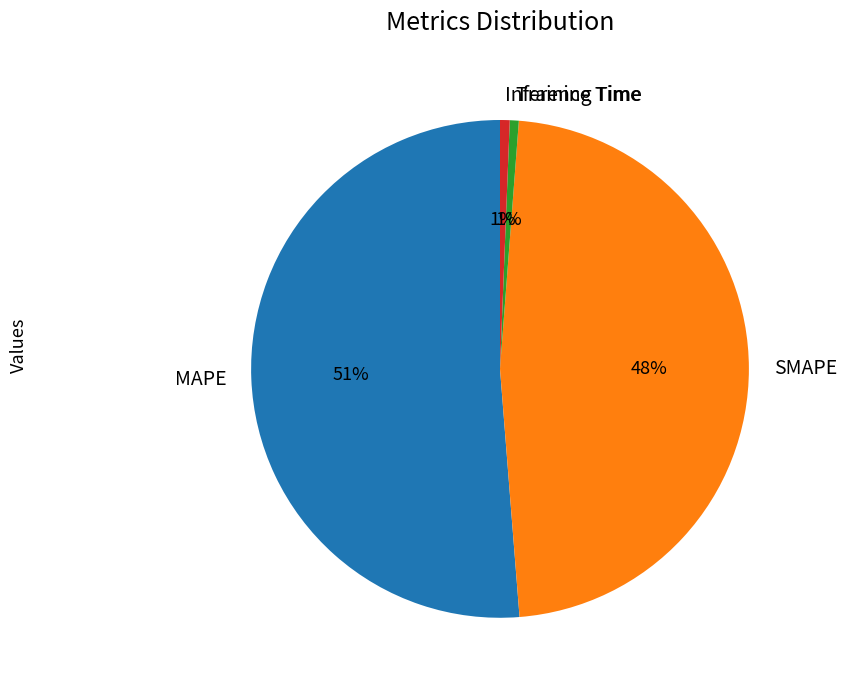

Do Inference Time and Training Time together represent more than half of the pie?

No